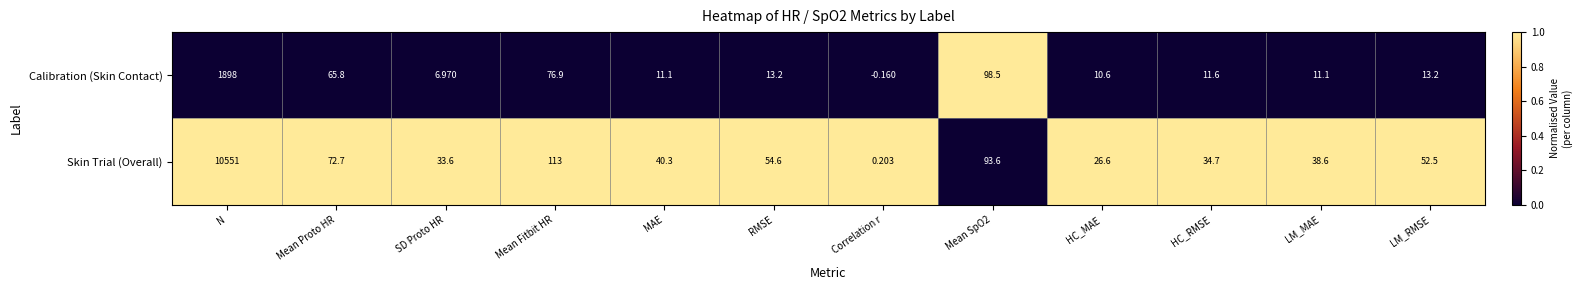

Which series changed the most between Mean Proto HR and Mean Fitbit HR?

Skin Trial (Overall)